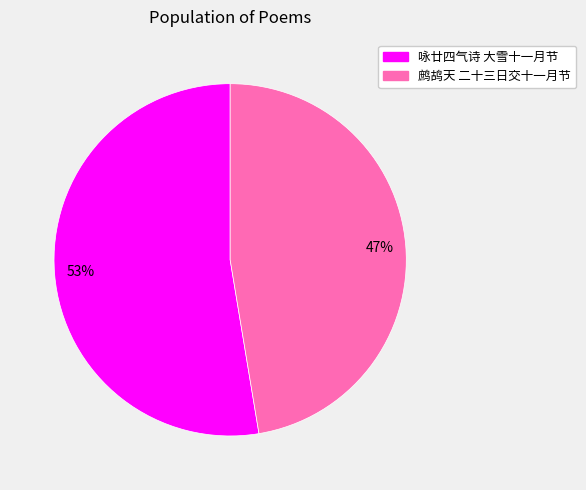

What is the ratio of the value at 鹧鸪天 二十三日交十一月节 to the value at 咏廿四气诗 大雪十一月节?

0.9